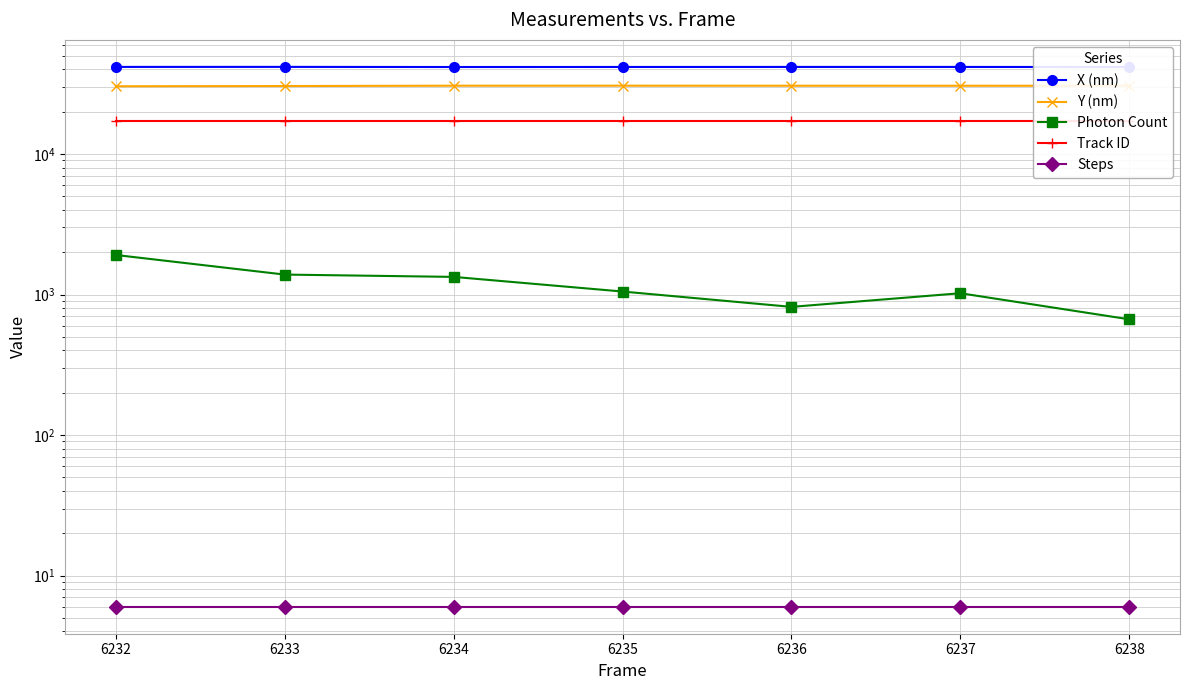

What is the difference between the maximum and minimum values in the Y (nm) series?

292.9